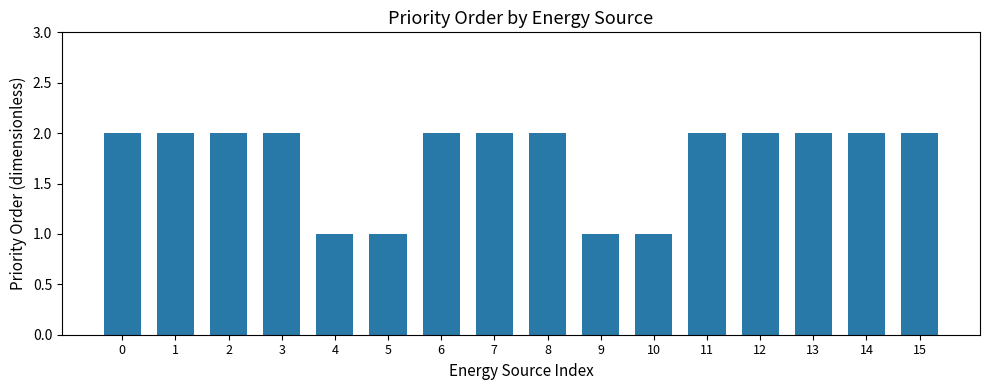

How many bars are there in total?

16